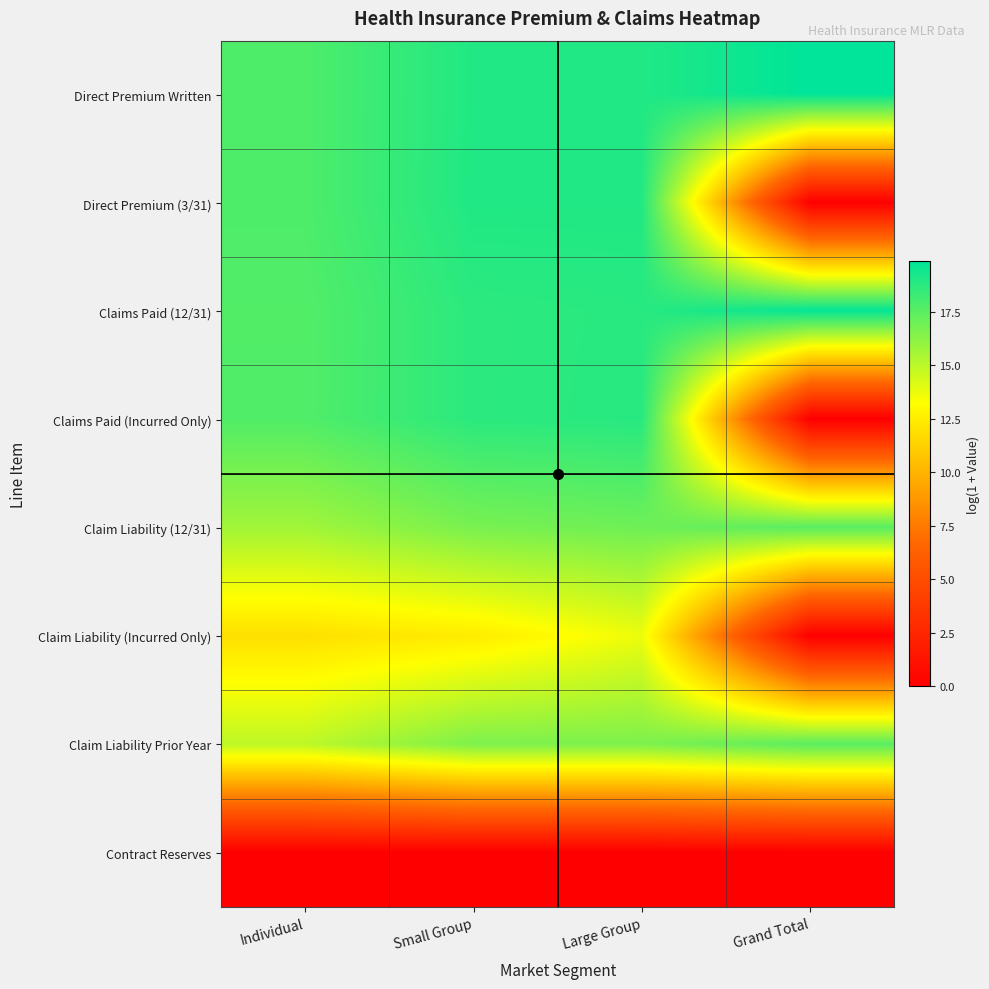

Rank the series by their maximum value, from lowest to highest.

Contract Reserves, Claim Liability (Incurred Only), Claim Liability Prior Year, Claim Liability (12/31), Claims Paid (Incurred Only), Direct Premium (3/31), Claims Paid (12/31), Direct Premium Written